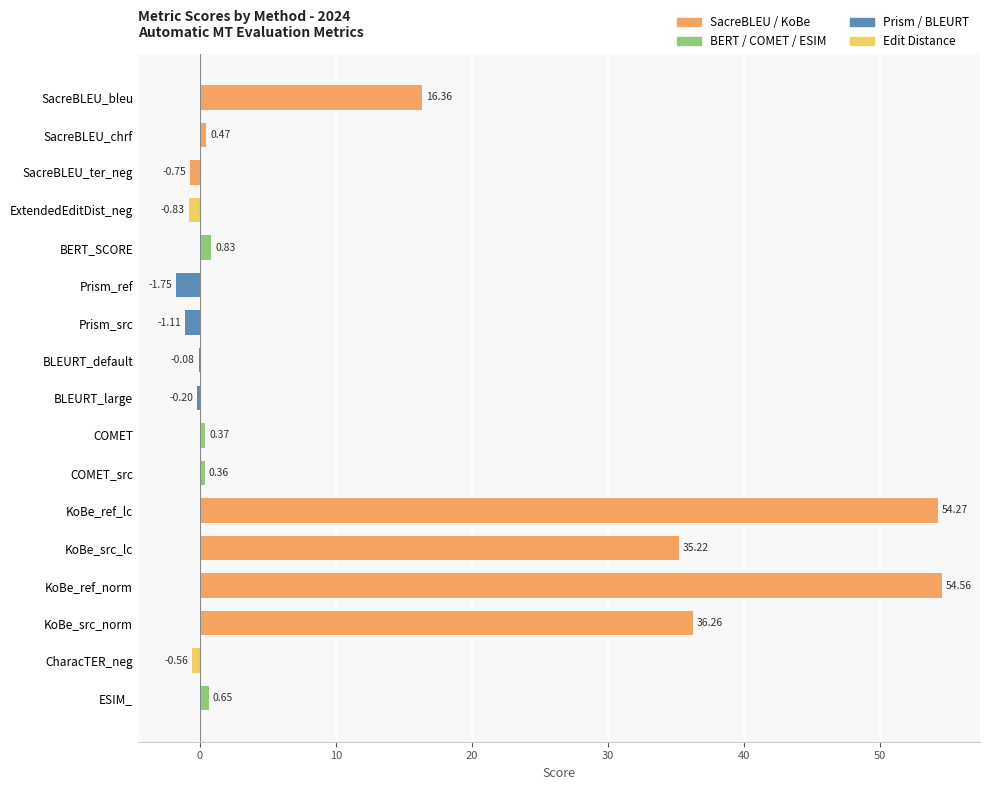

Which category has the highest value across all series?

KoBe_ref_norm